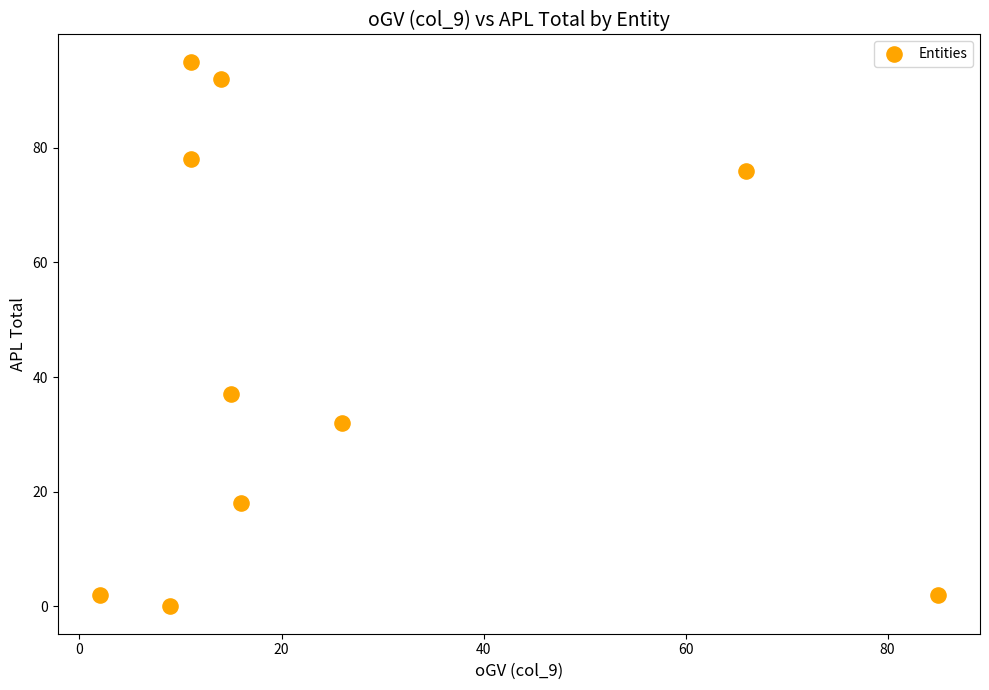

What is the average Y value?

43